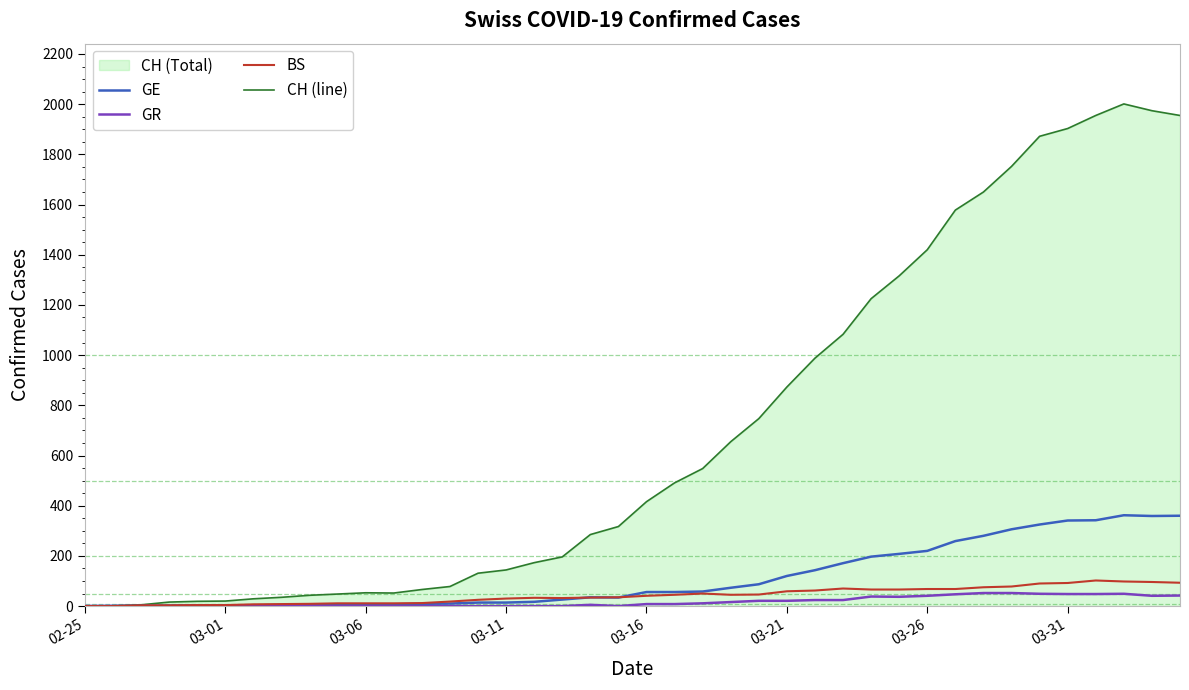

What is the highest value of the GR series?

52